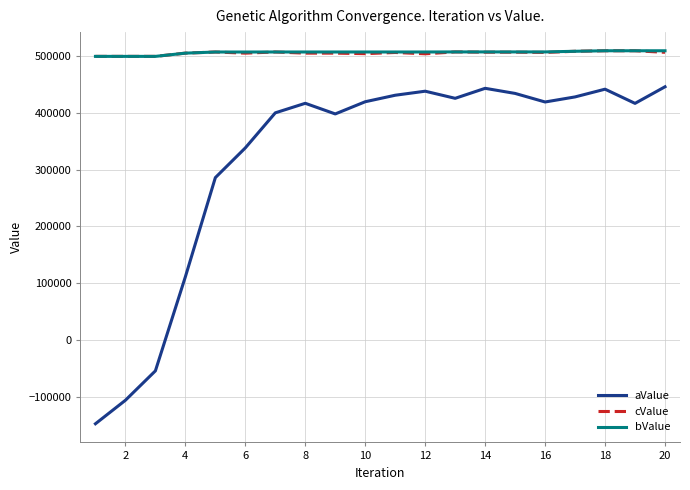

How many series are shown in this chart?

3